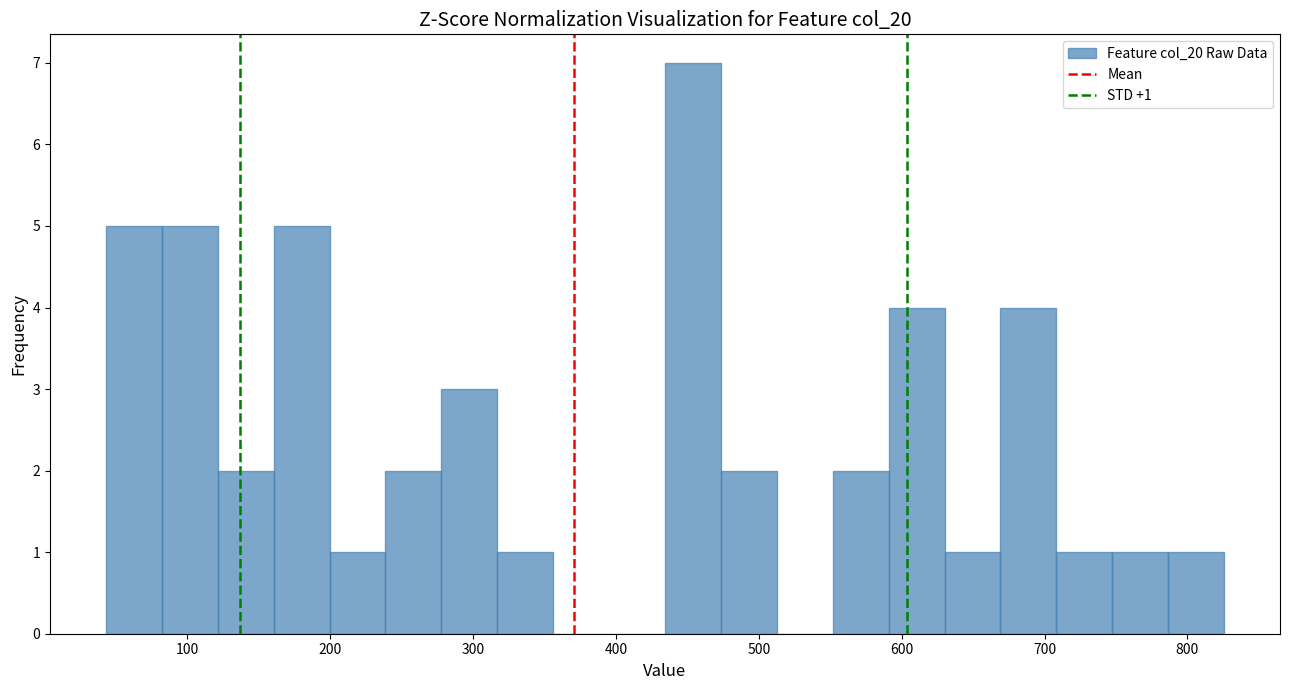

Around what value on the x-axis is the tallest bar? Give the approximate position of its centre, as read against the axis.

450